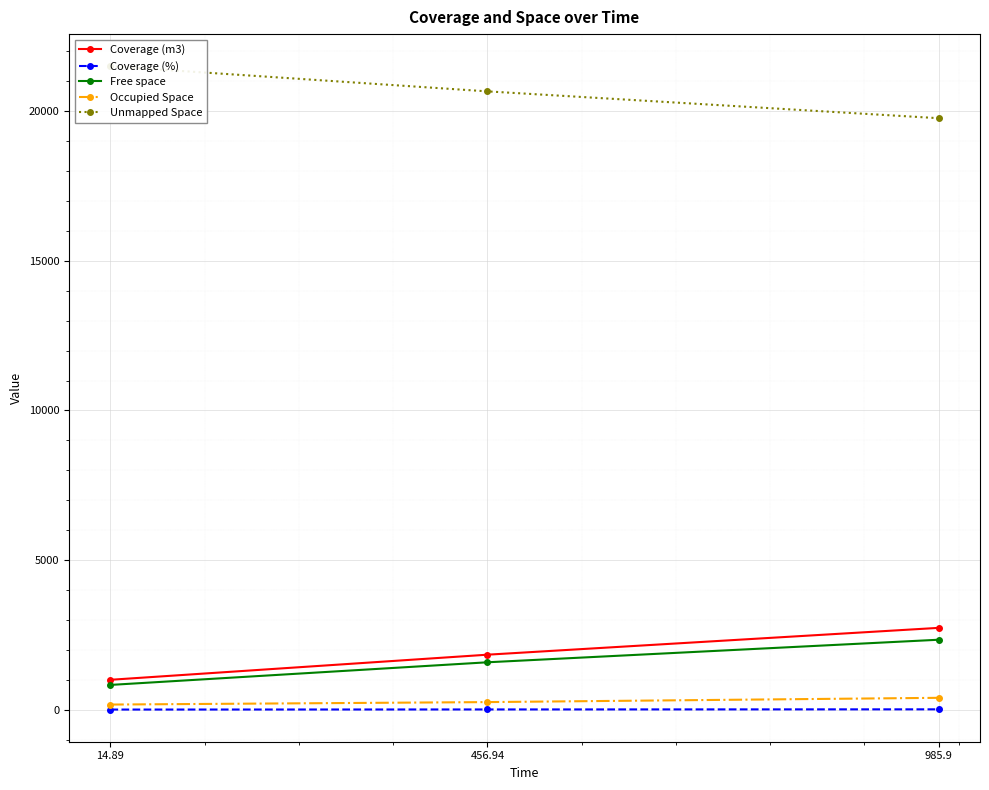

Which series has the widest spread of values?

Coverage (m3)